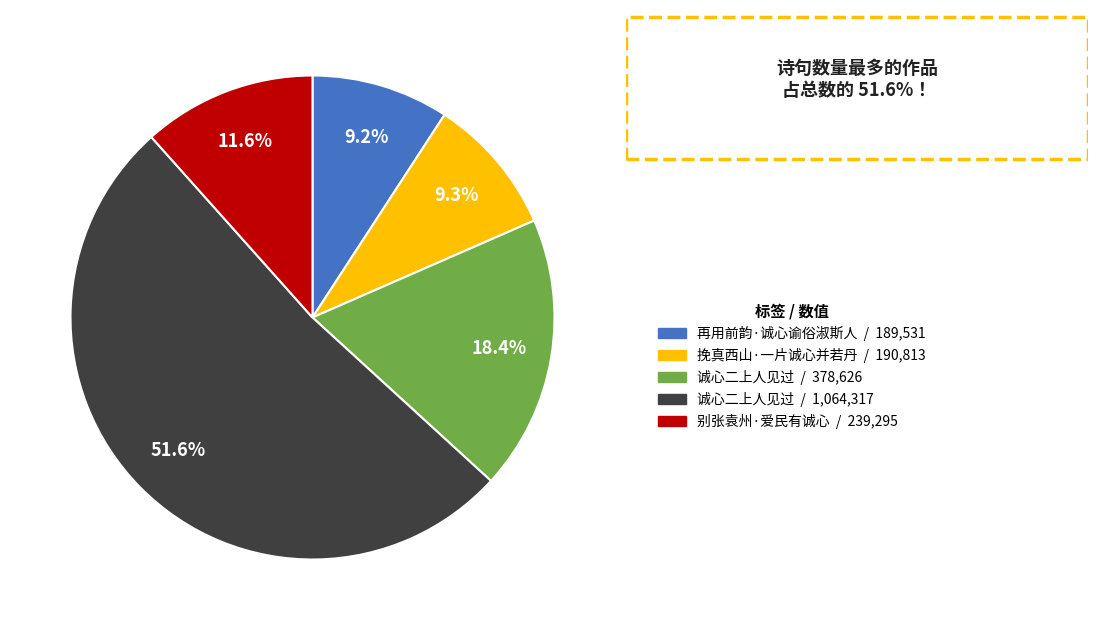

Is there any slice that represents more than half of the pie?

Yes